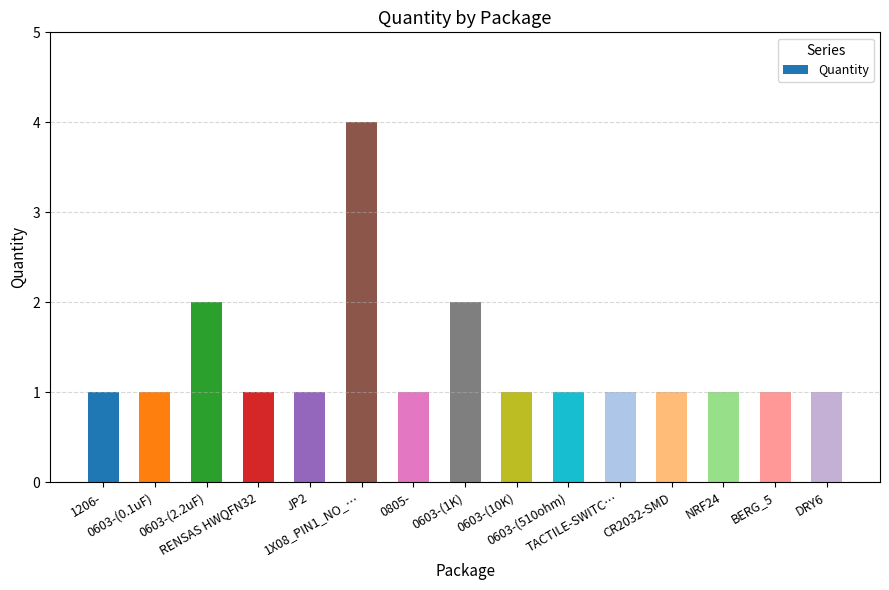

Is it true that the value at BERG_5 is 1?

True